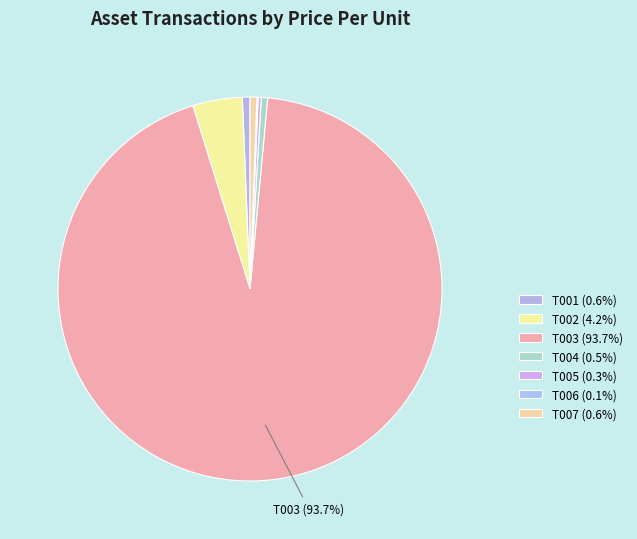

Which category has the biggest portion of the pie?

T003